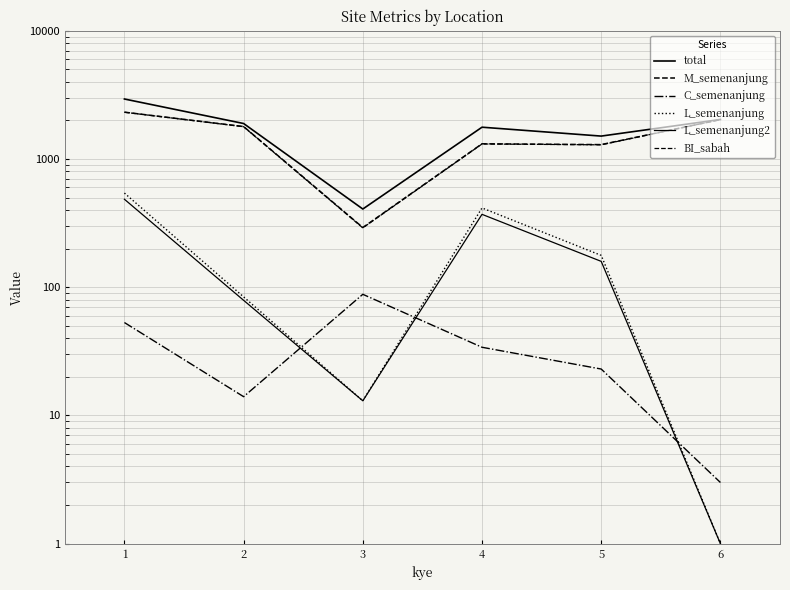

Which series changed the most between 5 and 6?

BI_sabah